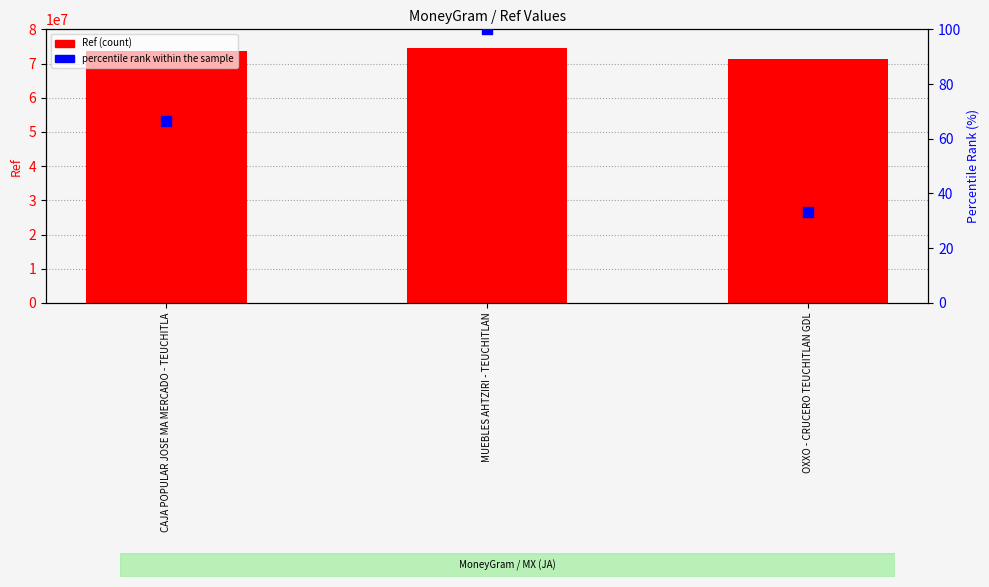

At how many categories does at least one series exceed 31055140?

3